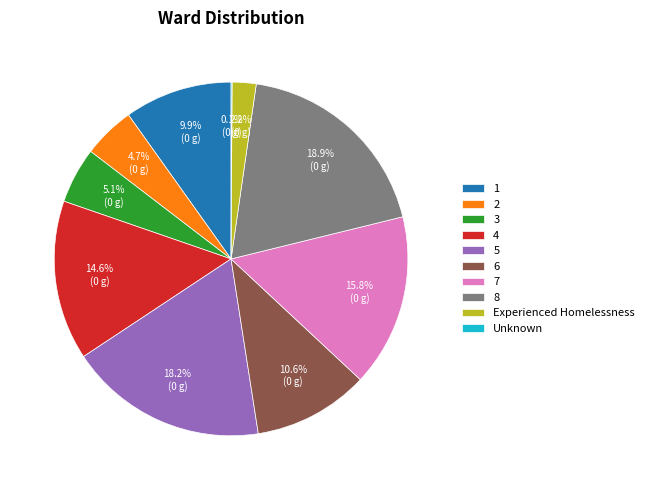

Does 6 represent more than half of the total?

No